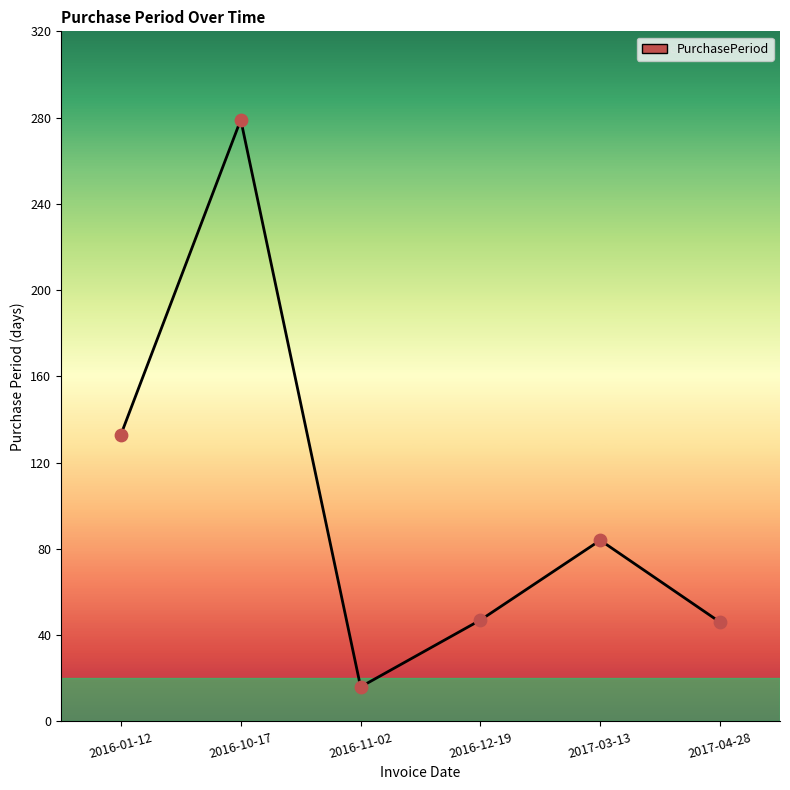

What is the change in value from 2016-12-19 to 2017-04-28?

-1